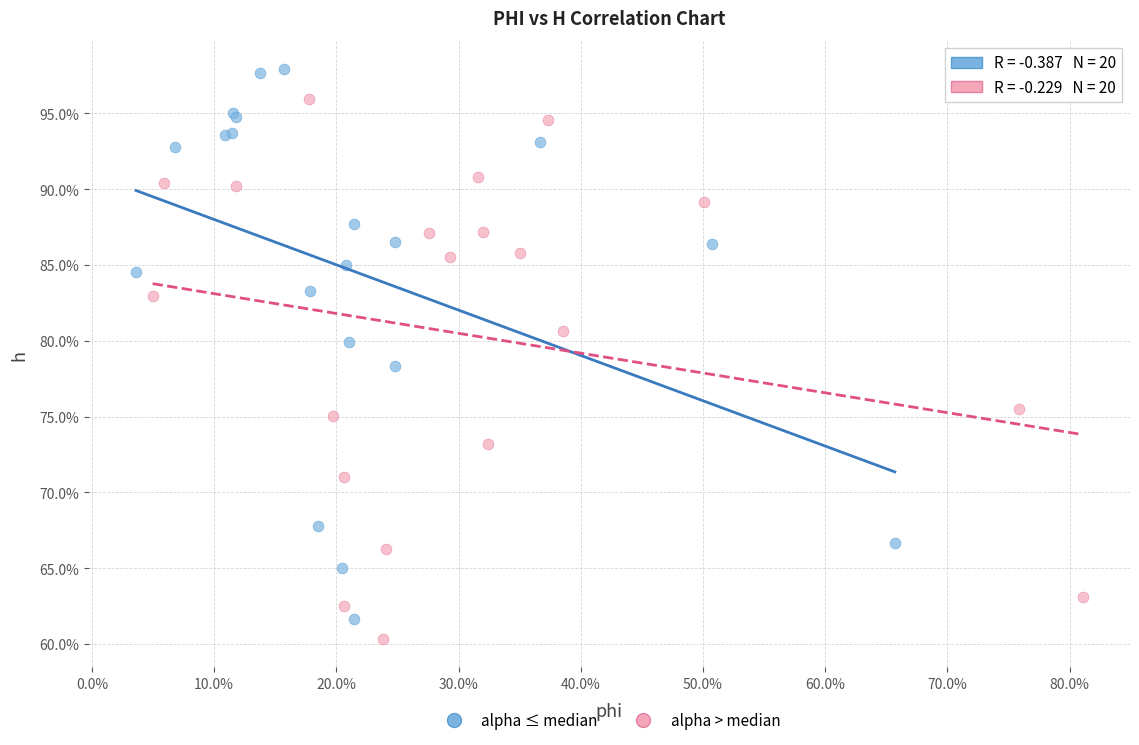

What are all the series names shown in the legend?

alpha ≤ median, alpha > median